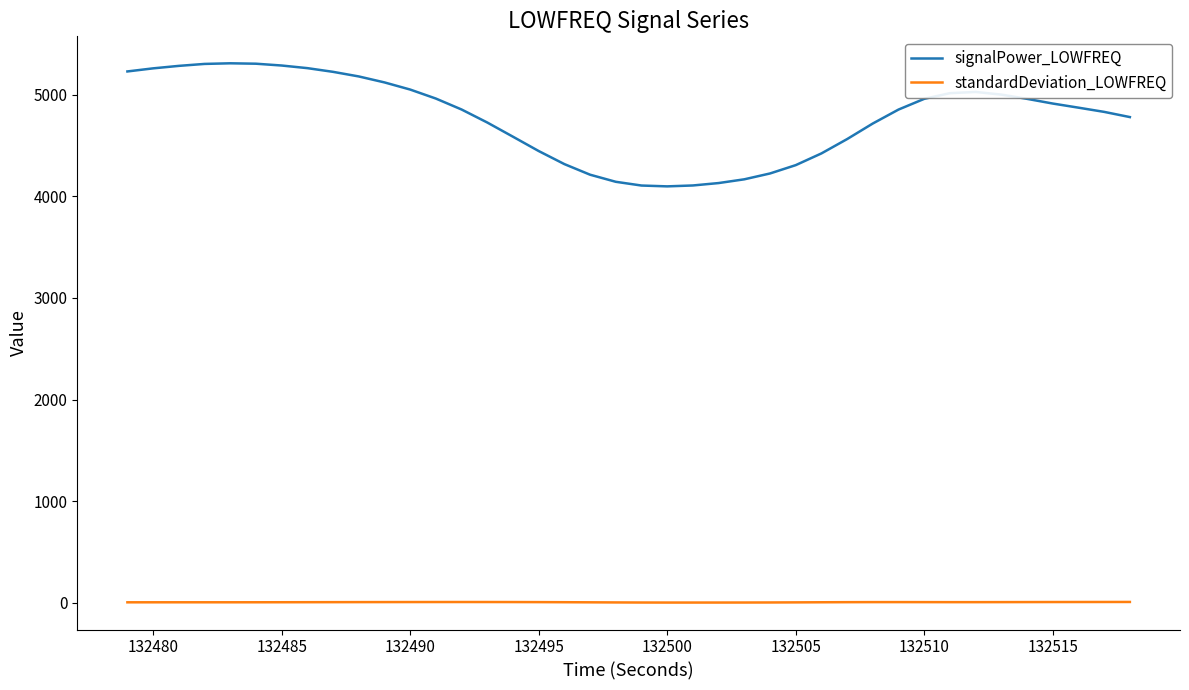

Rank the series by their average value, from lowest to highest.

standardDeviation_LOWFREQ, signalPower_LOWFREQ